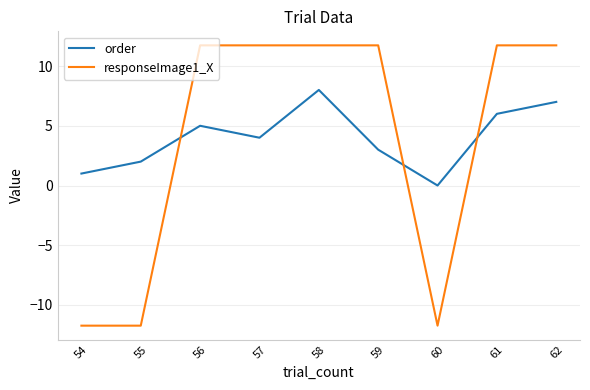

How many times do responseImage1_X and order cross each other?

3